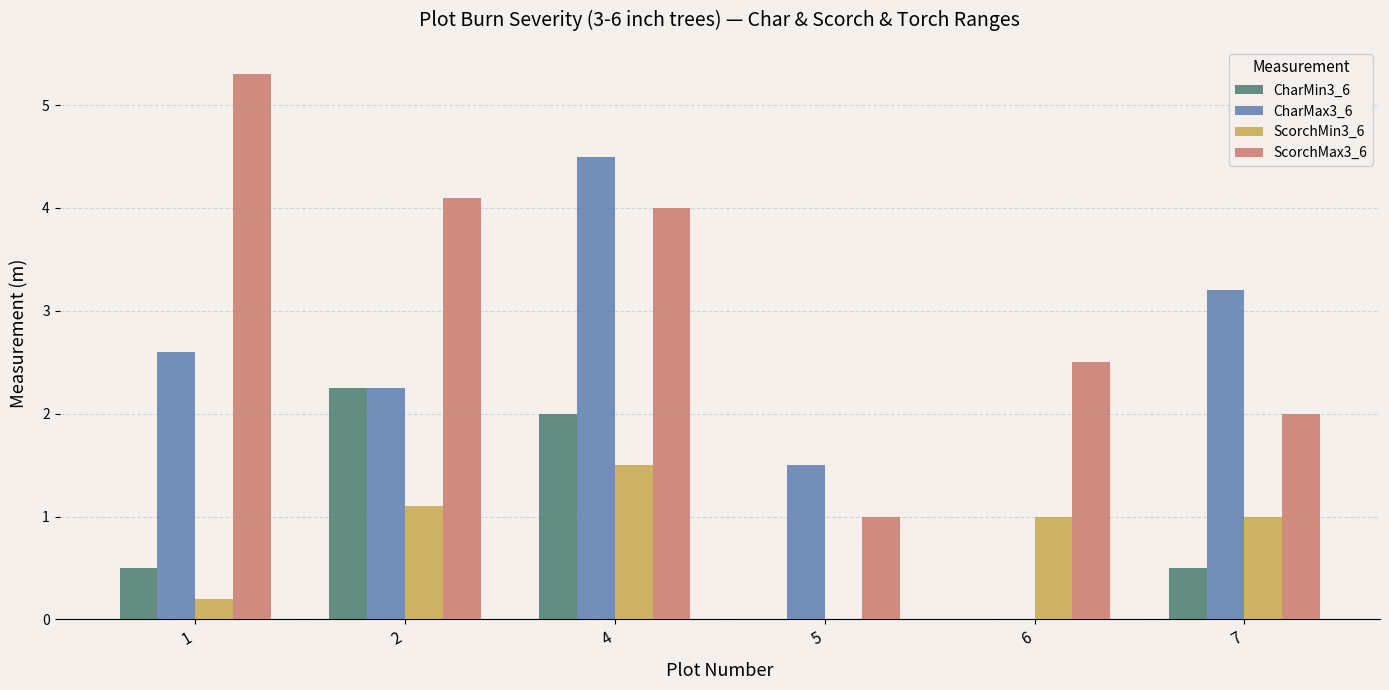

Which category has the highest value in the ScorchMin3_6 series?

4